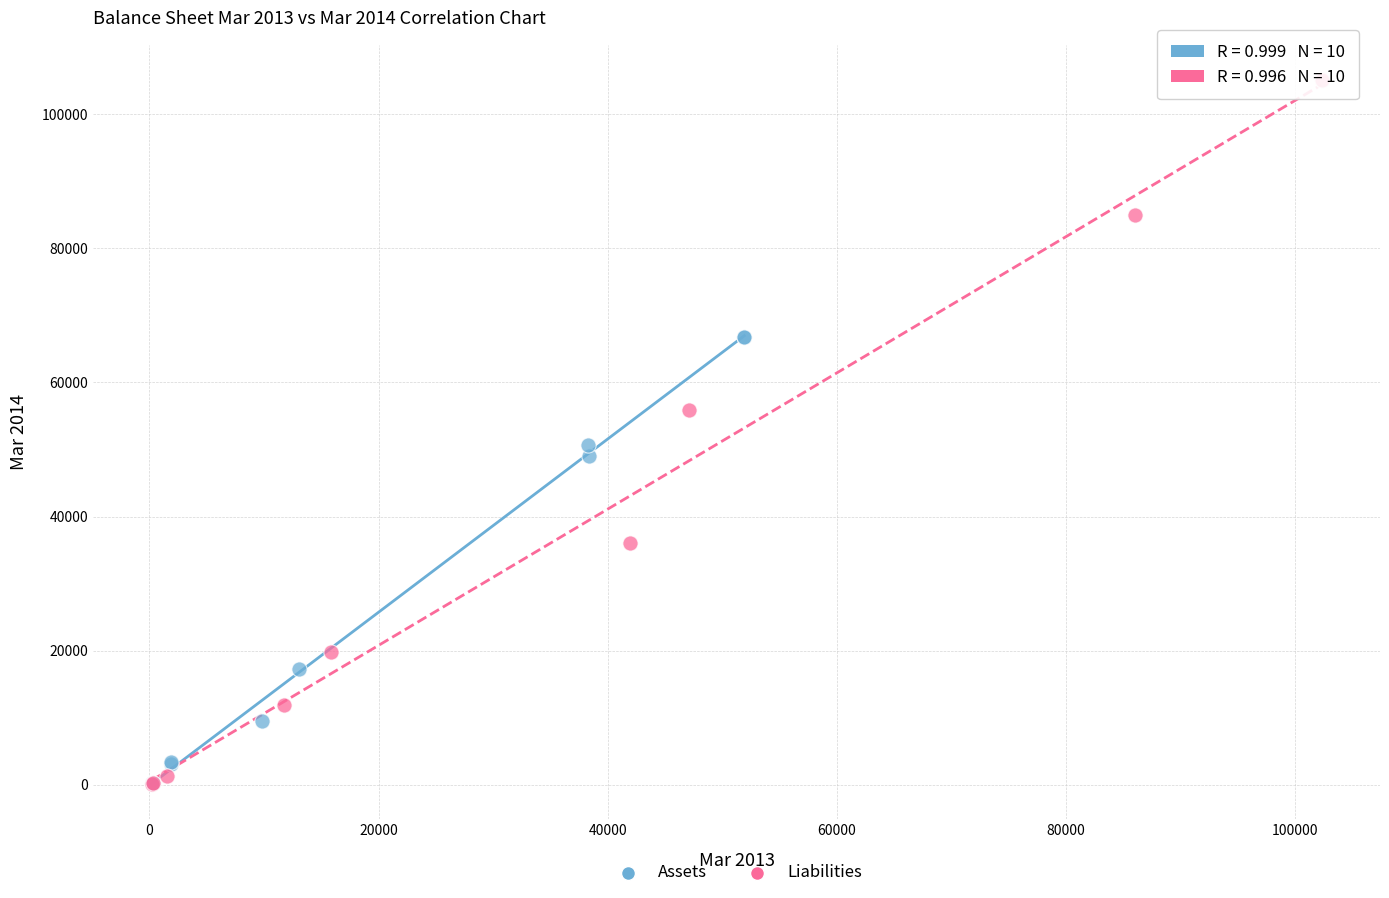

Which series has the widest spread of Y values?

Liabilities